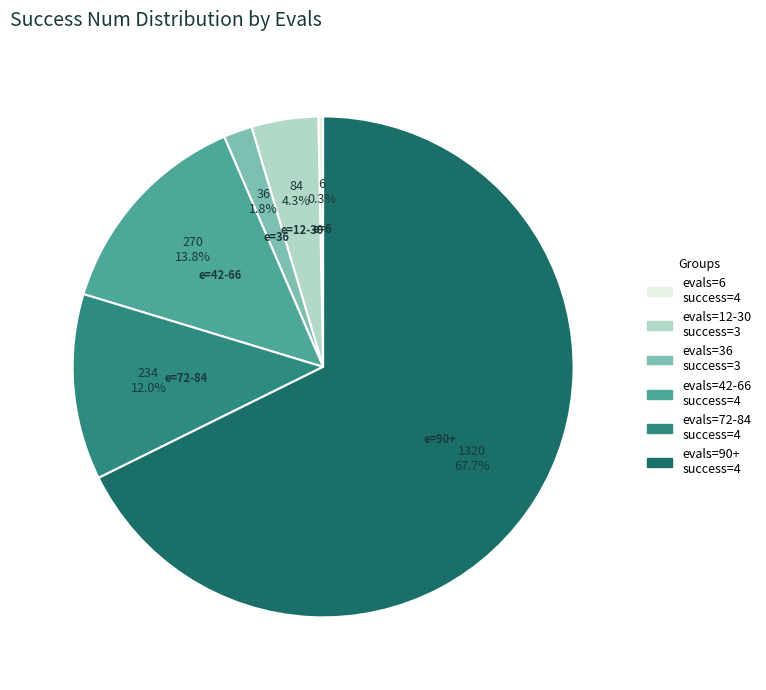

Between evals=72-84 success=4 and evals=12-30 success=3, which is larger?

evals=72-84 success=4